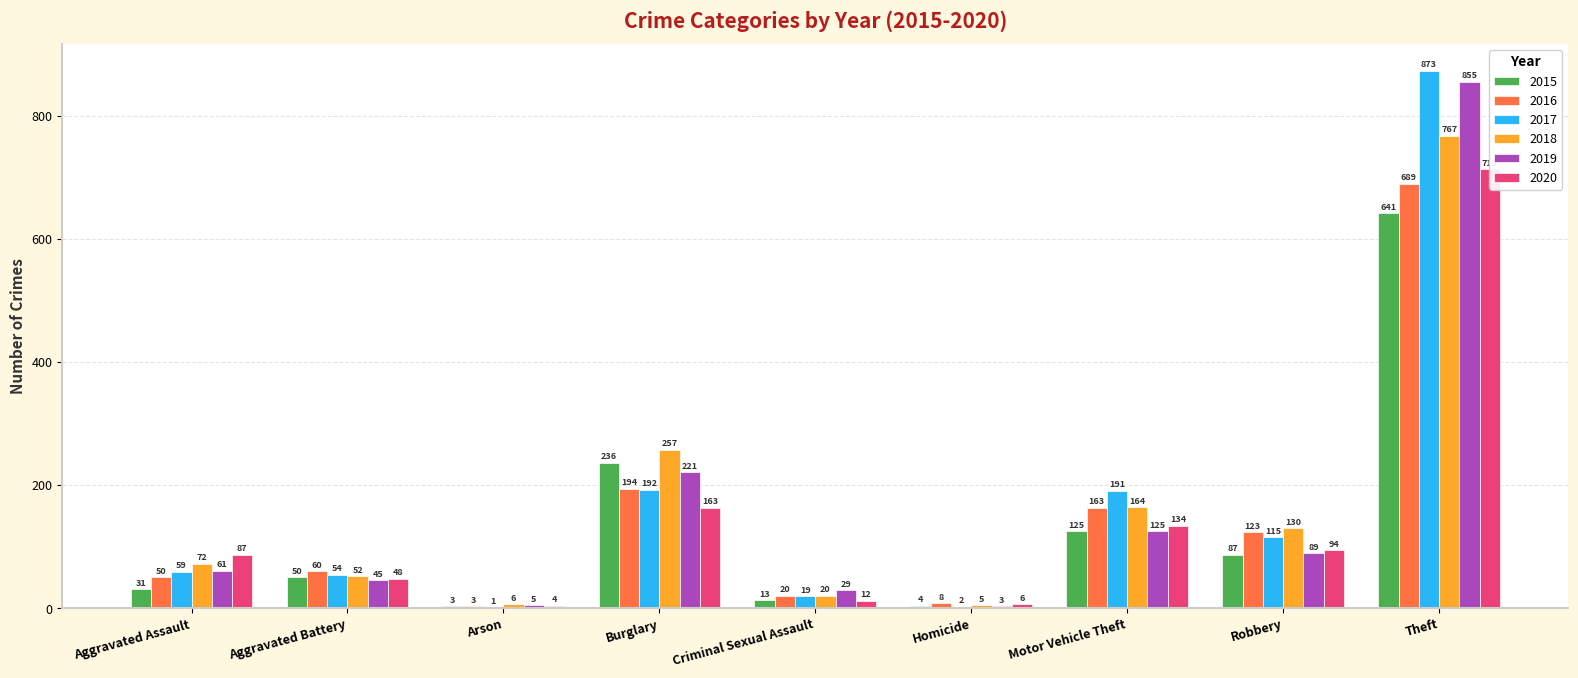

Reading left to right, list all the values displayed in this chart.

2015: 31	50	3	236	13	4	125	87	641
2016: 50	60	3	194	20	8	163	123	689
2017: 59	54	1	192	19	2	191	115	873
2018: 72	52	6	257	20	5	164	130	767
2019: 61	45	5	221	29	3	125	89	855
2020: 87	48	4	163	12	6	134	94	713